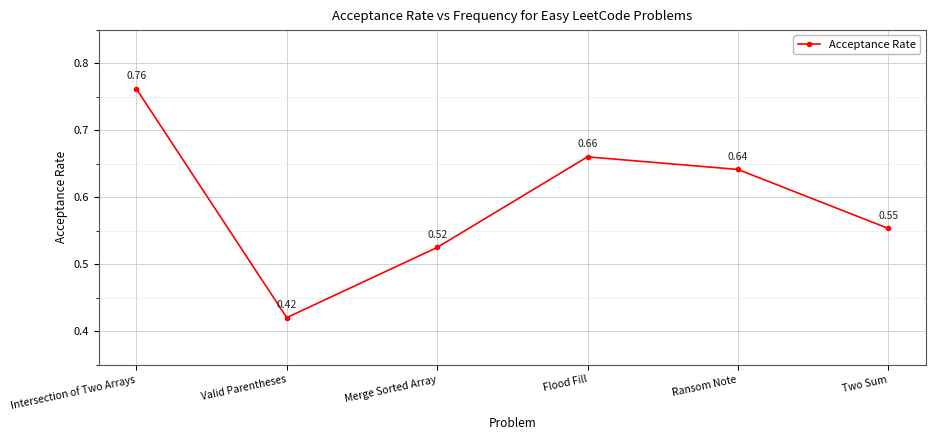

At which category does the data reach its first local peak?

Flood Fill